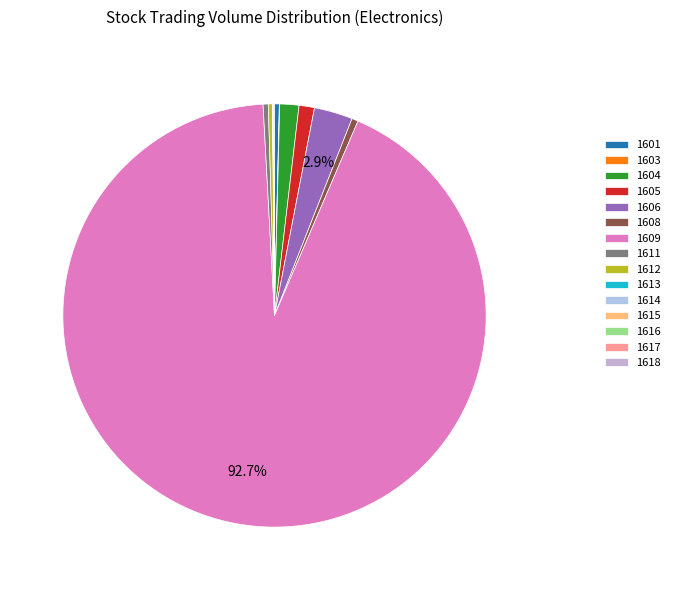

Does 1609 account for over 50% of the chart?

Yes